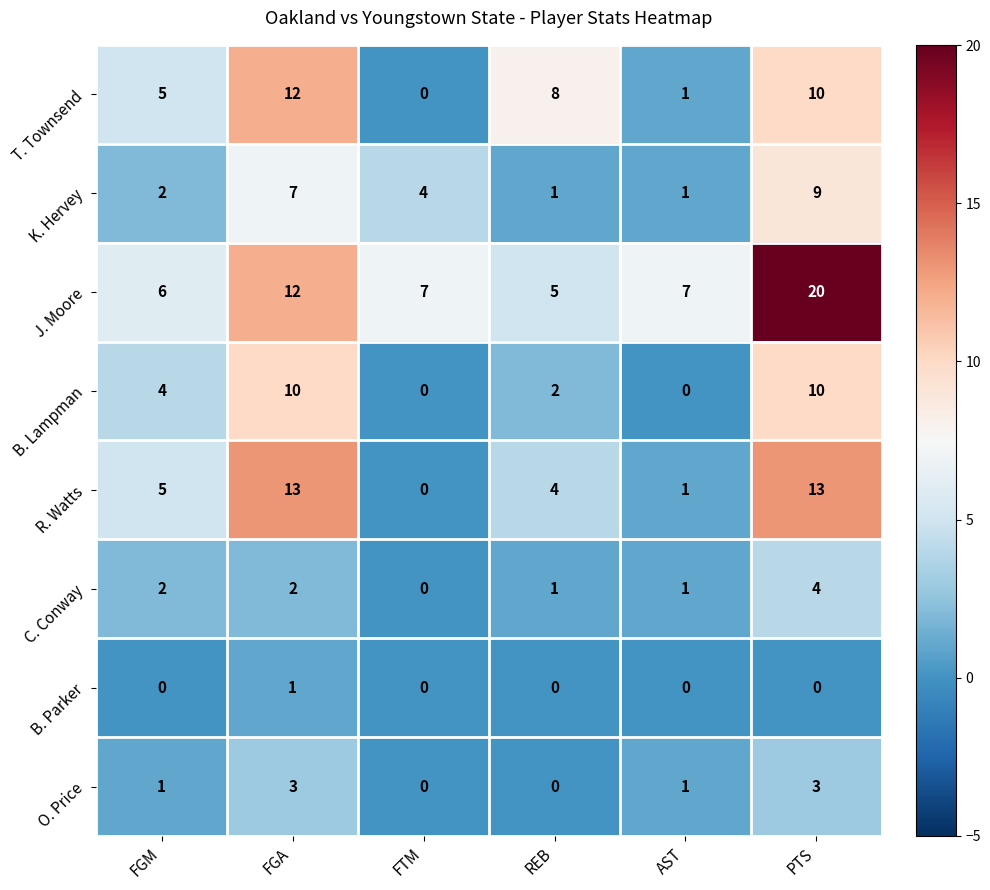

What is the total value across all series at FGA?

60